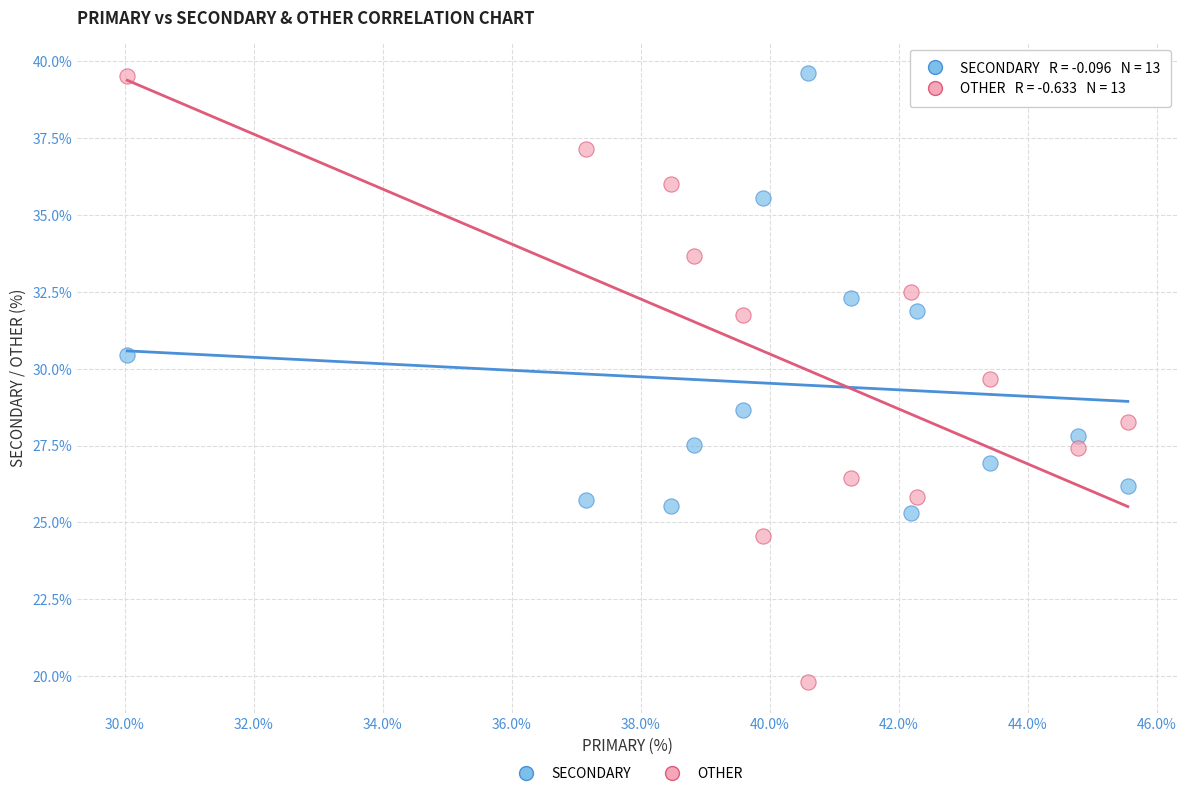

Which series has the largest Y range (max minus min)?

OTHER